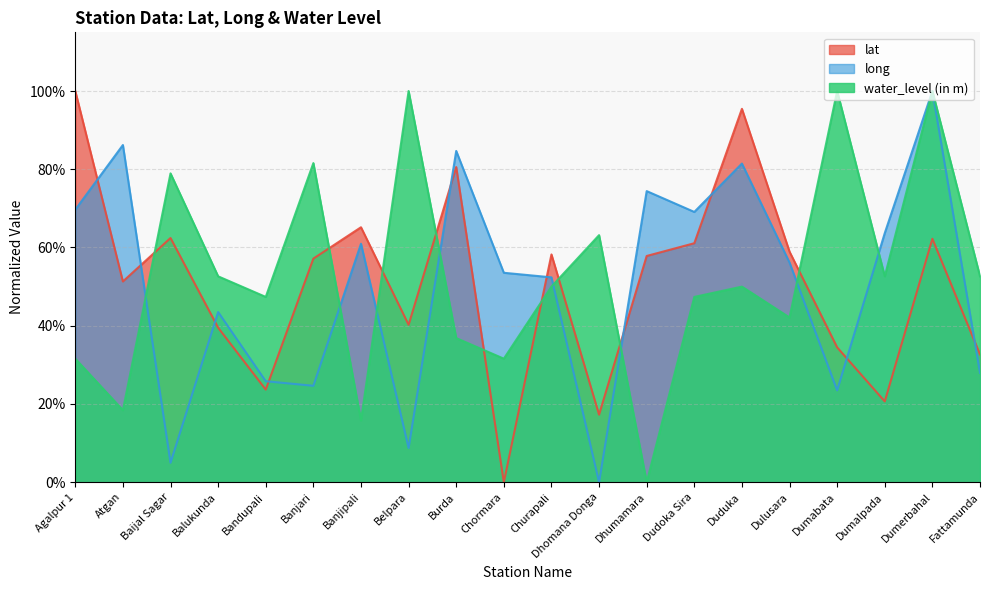

Reading left to right, what are all the values shown in this chart?

lat: 1.0	0.5	0.6	0.4	0.2	0.6	0.7	0.4	0.8	0.0	0.6	0.2	0.6	0.6	1.0	0.6	0.3	0.2	0.6	0.3
long: 0.7	0.9	0.0	0.4	0.3	0.2	0.6	0.1	0.8	0.5	0.5	0.0	0.7	0.7	0.8	0.6	0.2	0.6	1.0	0.3
water_level (in m): 0.3	0.2	0.8	0.5	0.5	0.8	0.2	1.0	0.4	0.3	0.5	0.6	0.0	0.5	0.5	0.4	1.0	0.5	1.0	0.5